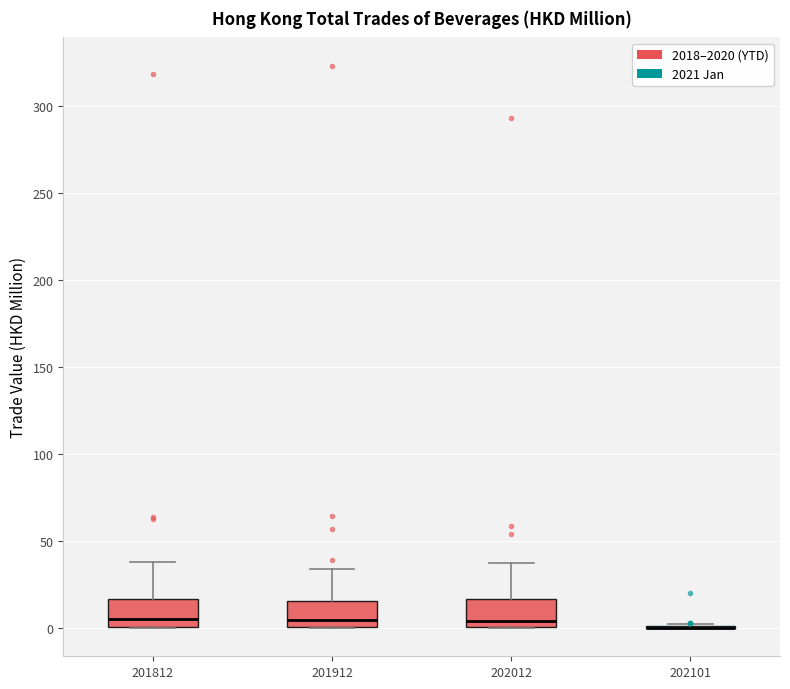

Where is the upper edge of the box at x = 202012 on the y-axis? The values are not printed on the chart, so give them approximately, as read against the axis.

15